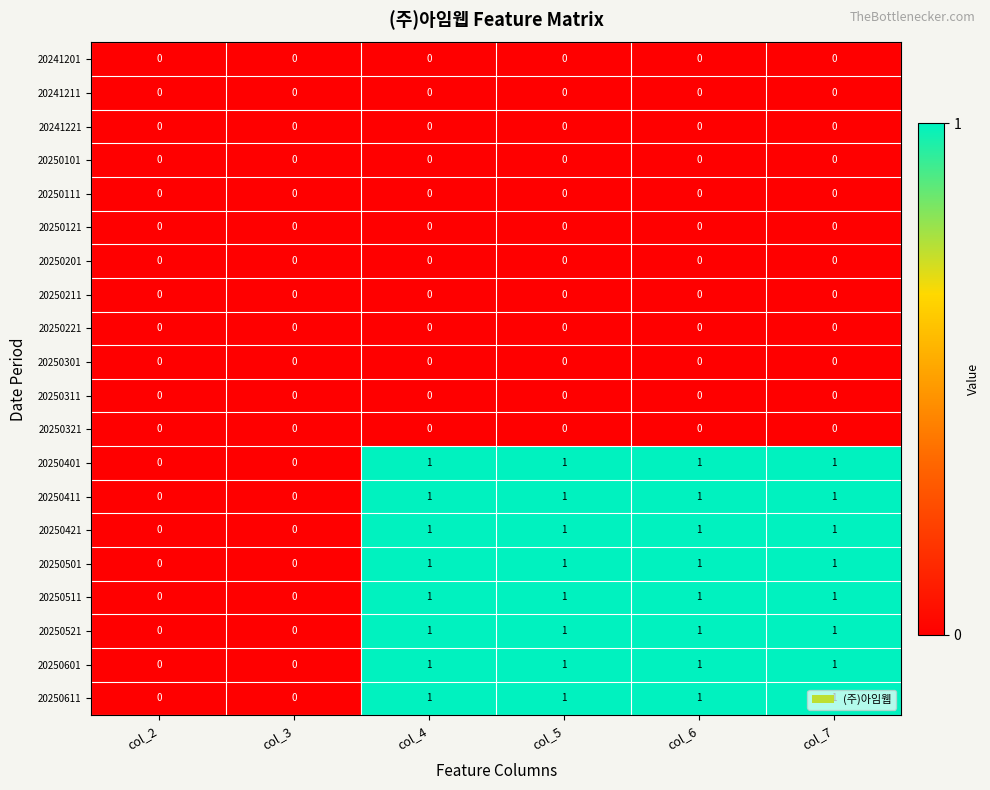

Count the 20250611 values in the range 0 to 1.

6